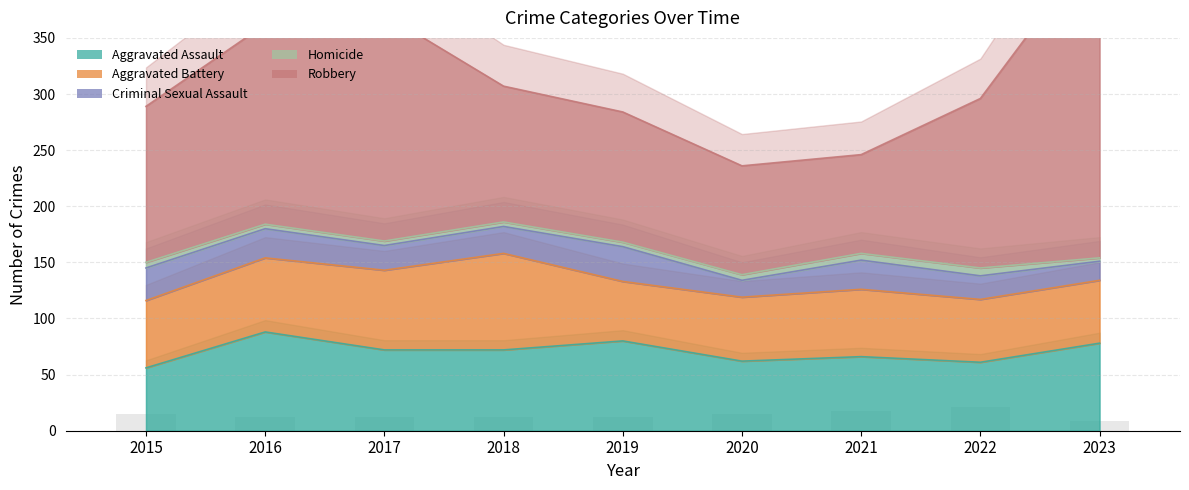

Which series has the largest range (max minus min)?

Robbery